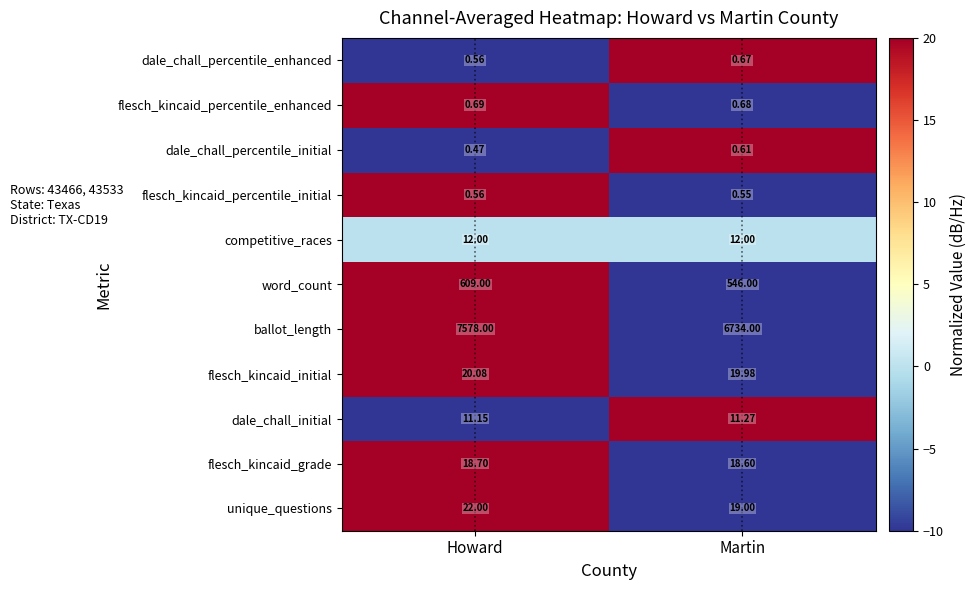

At which category is the sum across all series the highest?

Howard